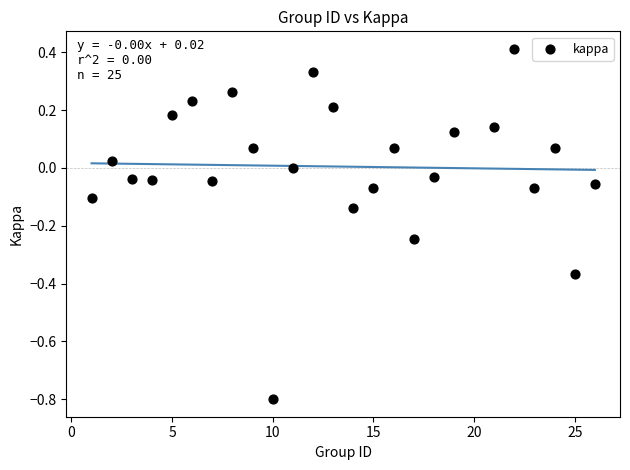

What is the range of X values (max minus min)?

25.0